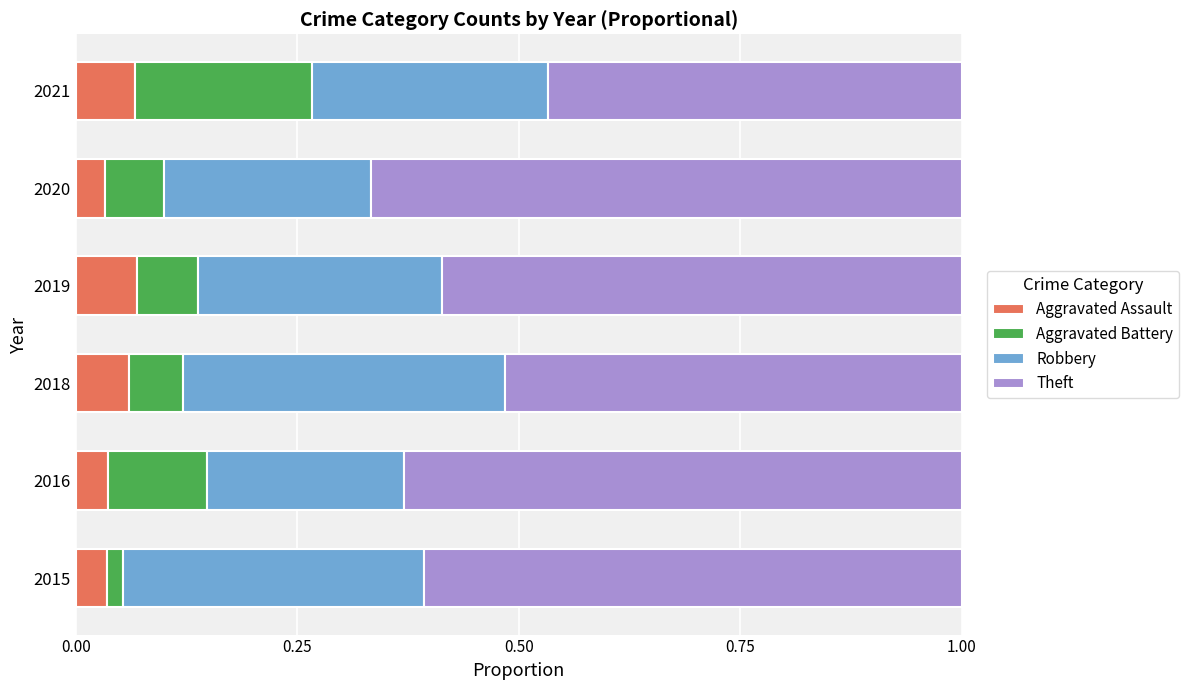

How many Aggravated Assault values are between 0 and 1?

6